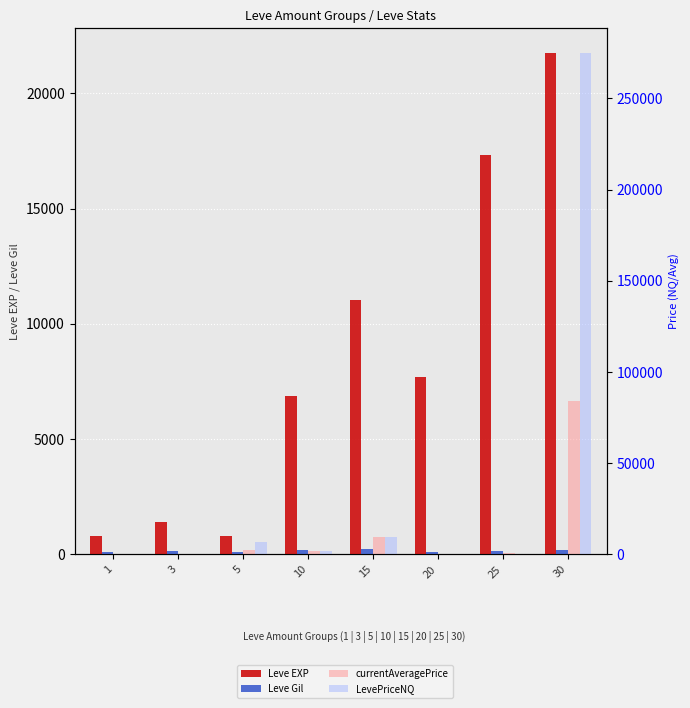

What are all the series names shown in the legend?

Leve EXP, Leve Gil, currentAveragePrice, LevePriceNQ